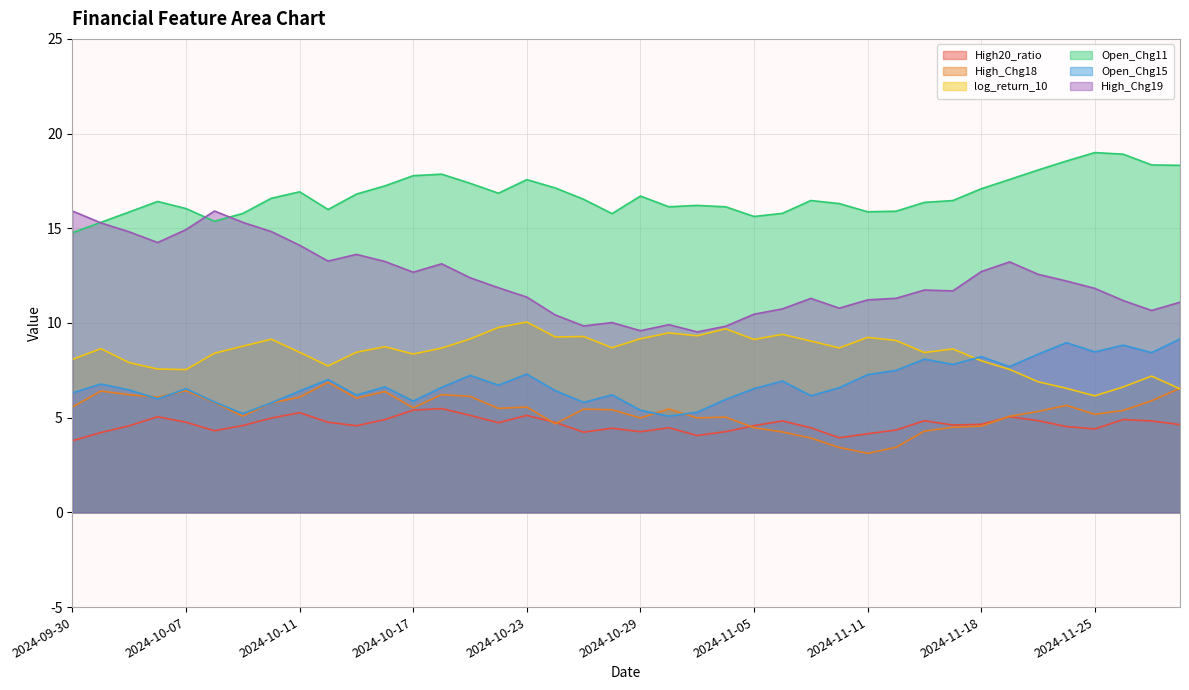

What is the label of the 4th point from the left?

2024-10-04